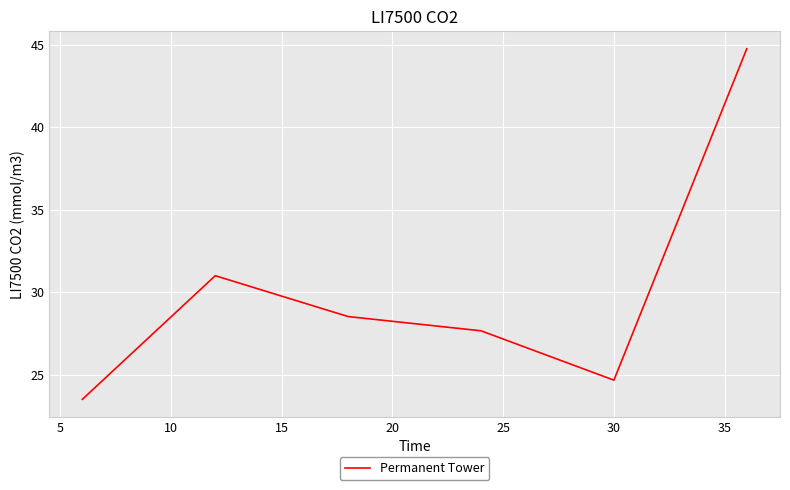

True or false: the data has more than 0 interior local peaks.

True